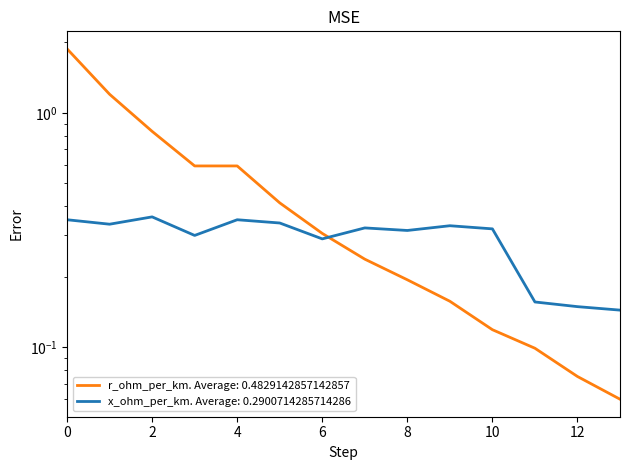

What is the average value of the r_ohm_per_km series?

0.5